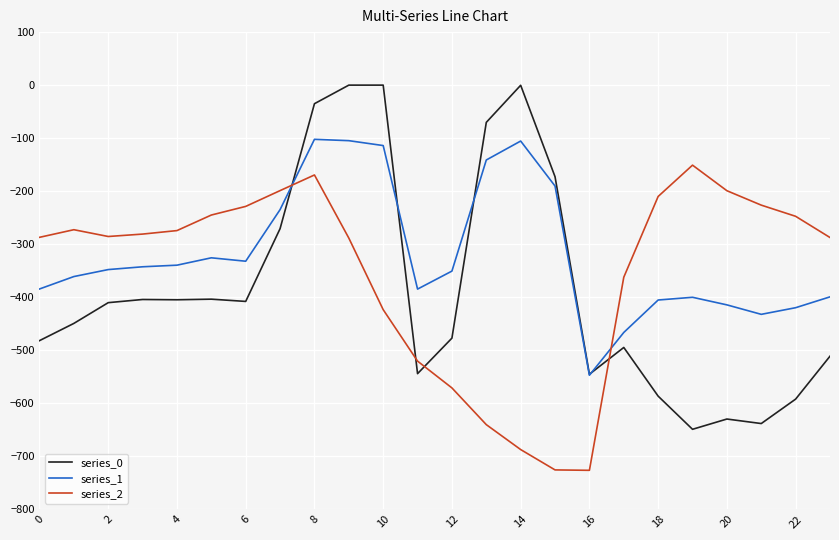

List the series in order of their peak value, lowest first.

series_2, series_1, series_0